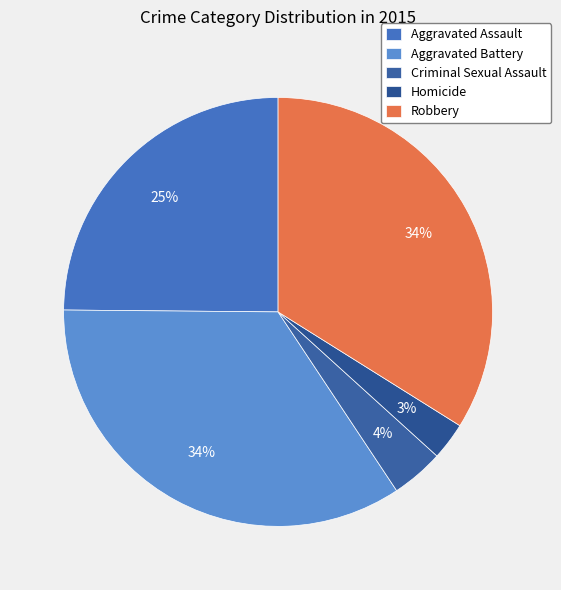

Does any single category account for the majority?

No